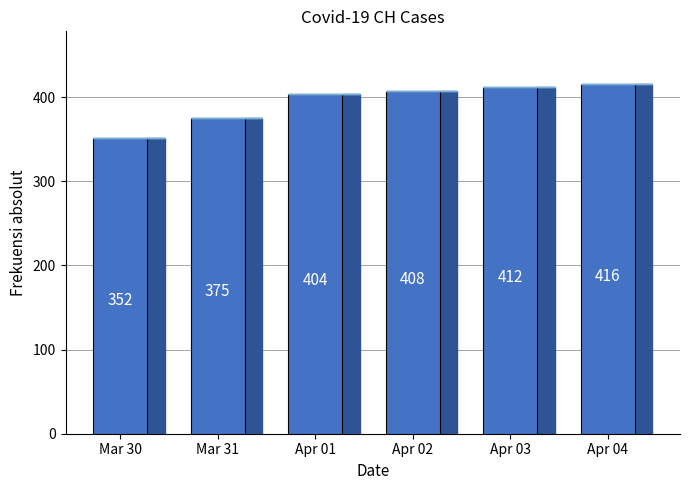

How many distinct data groups are displayed?

1